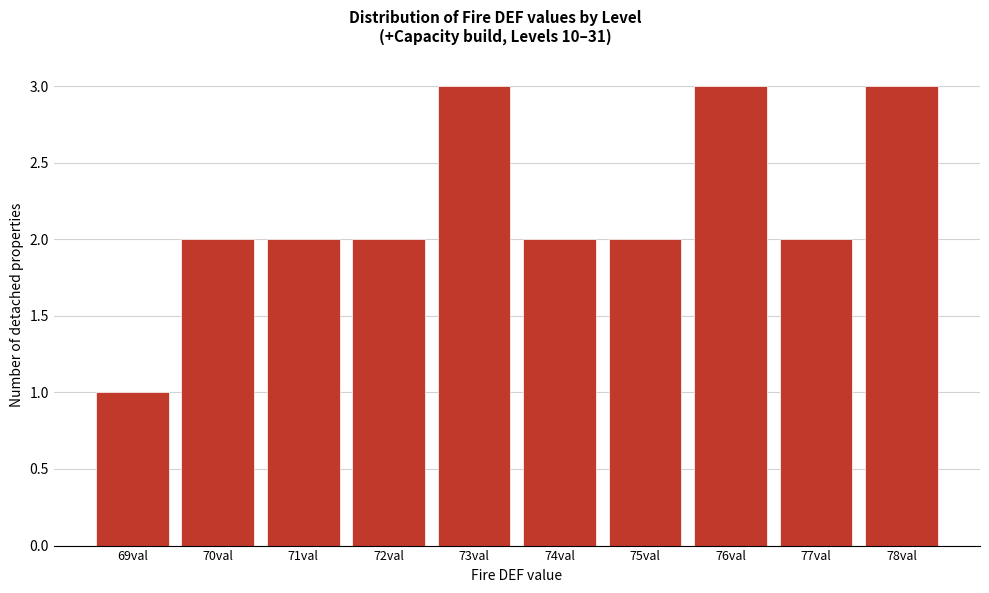

Reading left to right, transcribe all the data shown in this chart.

1	2	2	2	3	2	2	3	2	3